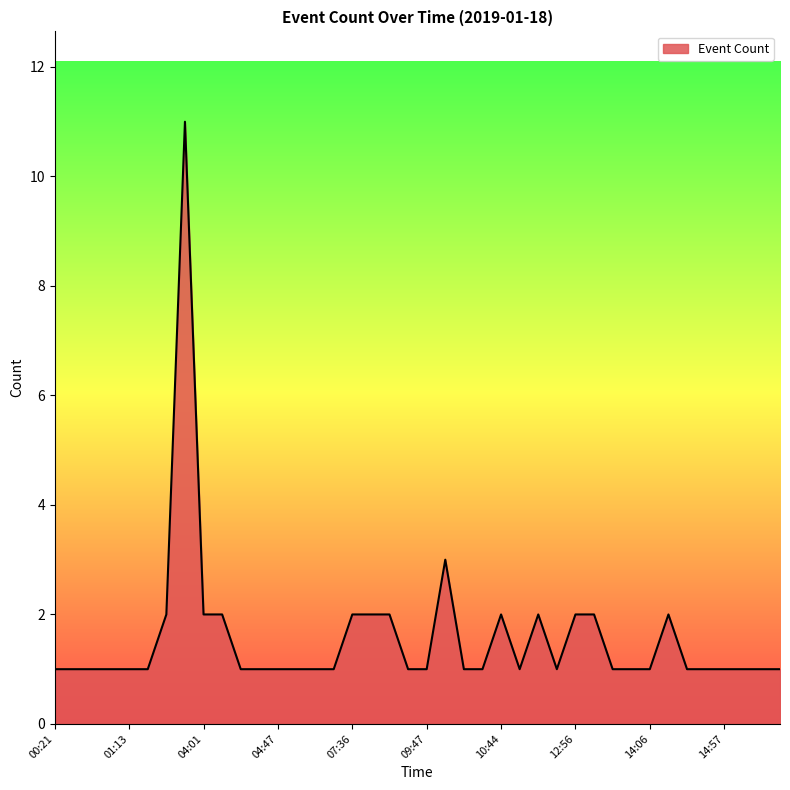

How many distinct data groups are displayed?

1